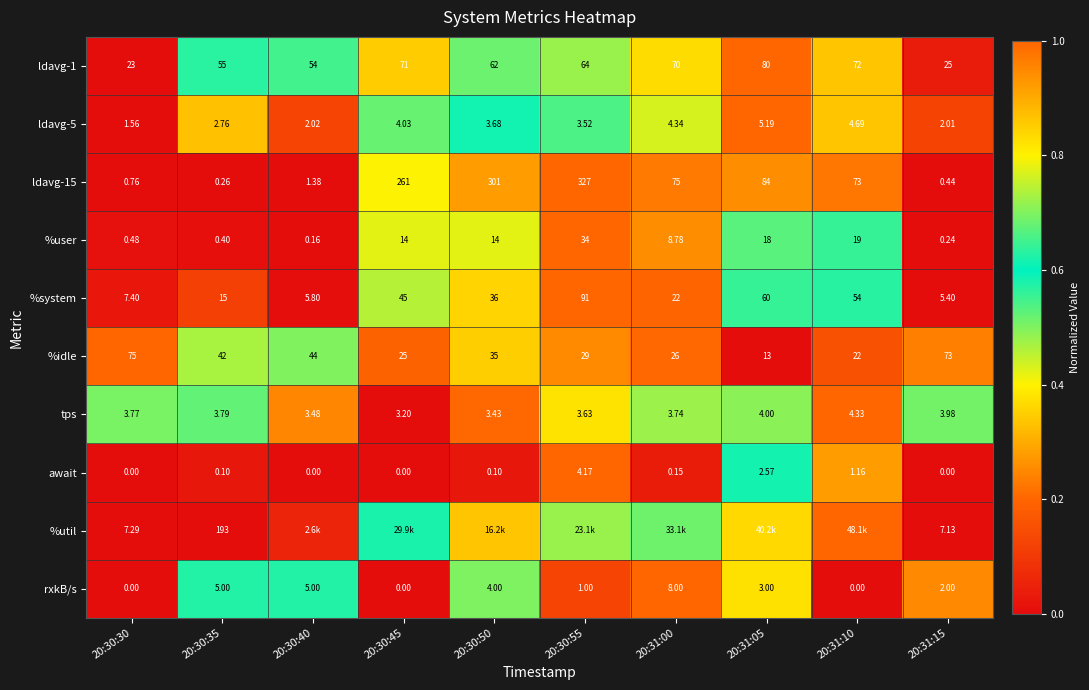

At which label does rxkB/s reach its peak?

20:31:00